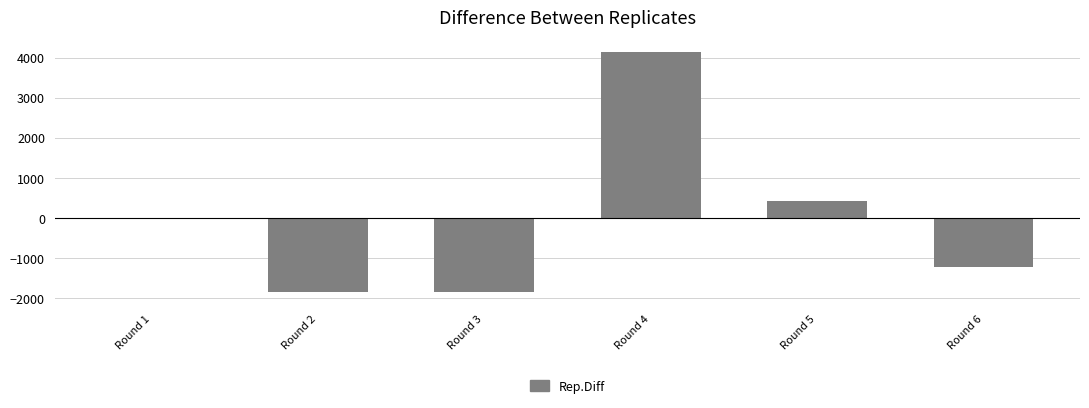

Is it true that the value at Round 6 is -1215?

True